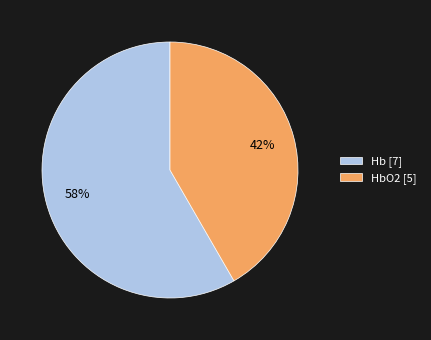

True or false: Hb [7] accounts for 48% of the total.

False